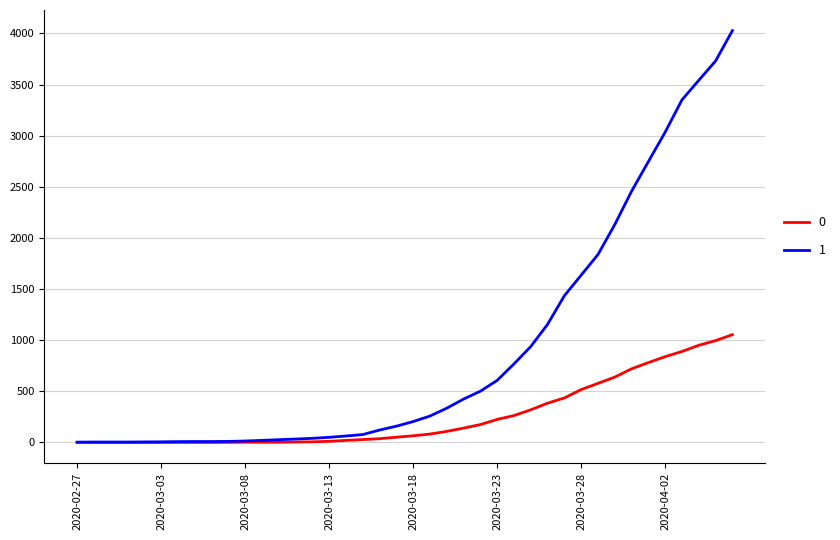

What is the average value of the 0 series?

258